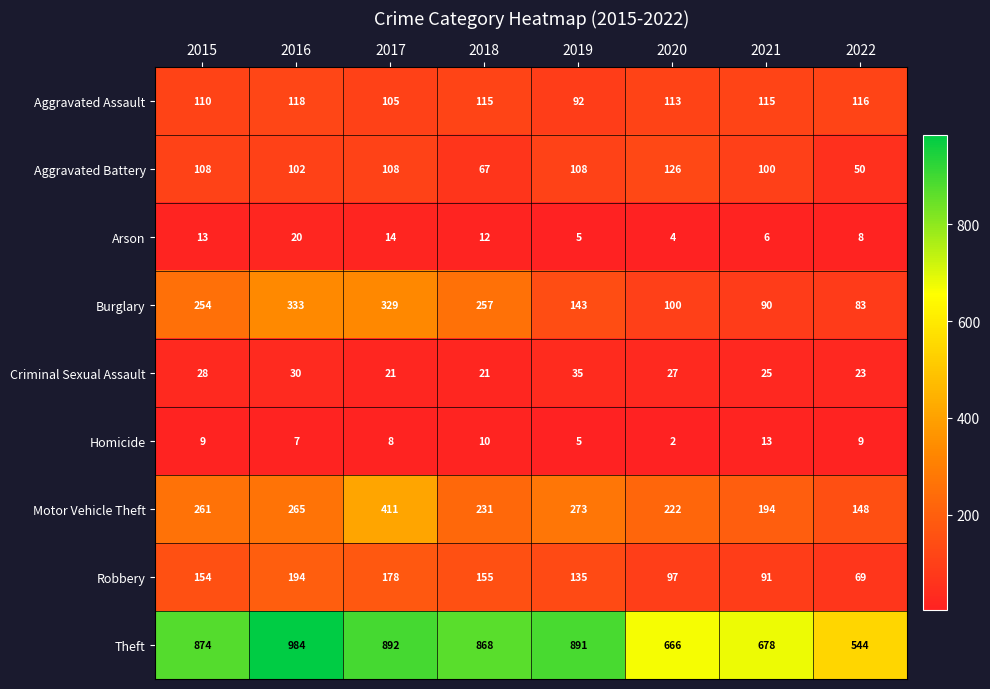

Between 2015 and 2018, which series saw the biggest shift?

Aggravated Battery